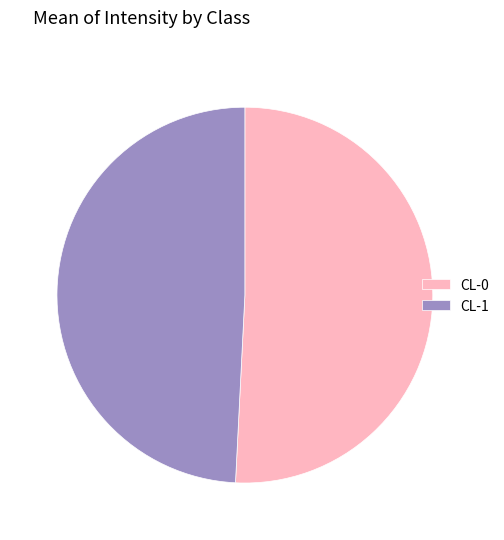

Is the sum of CL-0 and CL-1 greater than half?

Yes